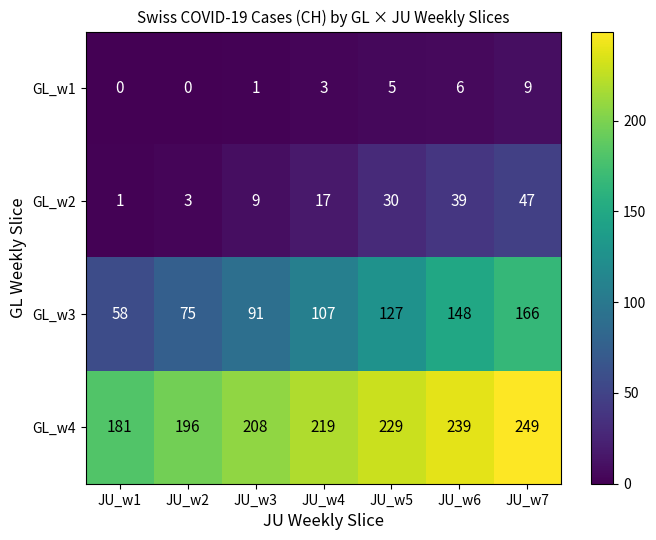

Read the GL_w4 value at JU_w3.

208